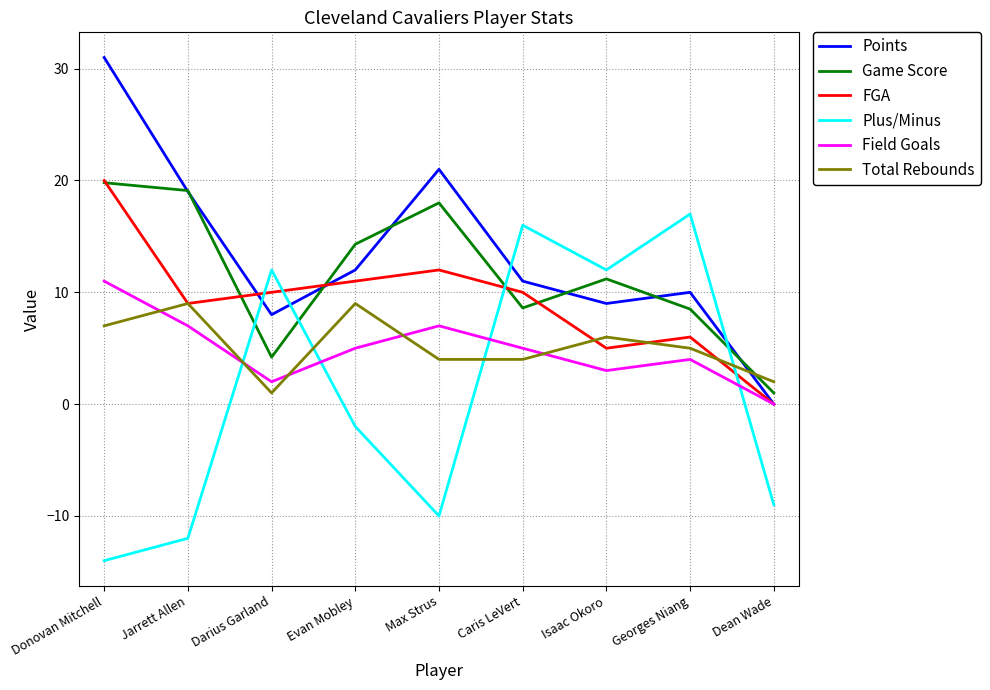

What is the total value across all series at Jarrett Allen?

51.1